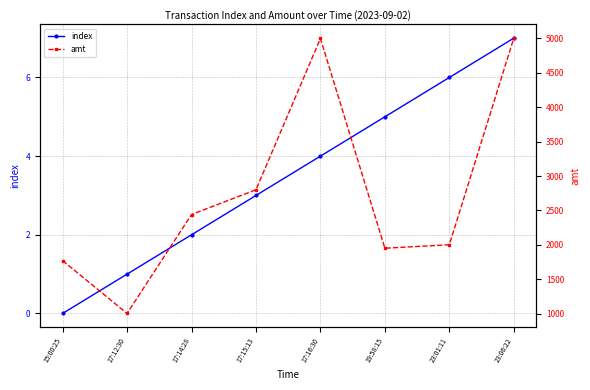

What position from the left is 23:01:11?

7